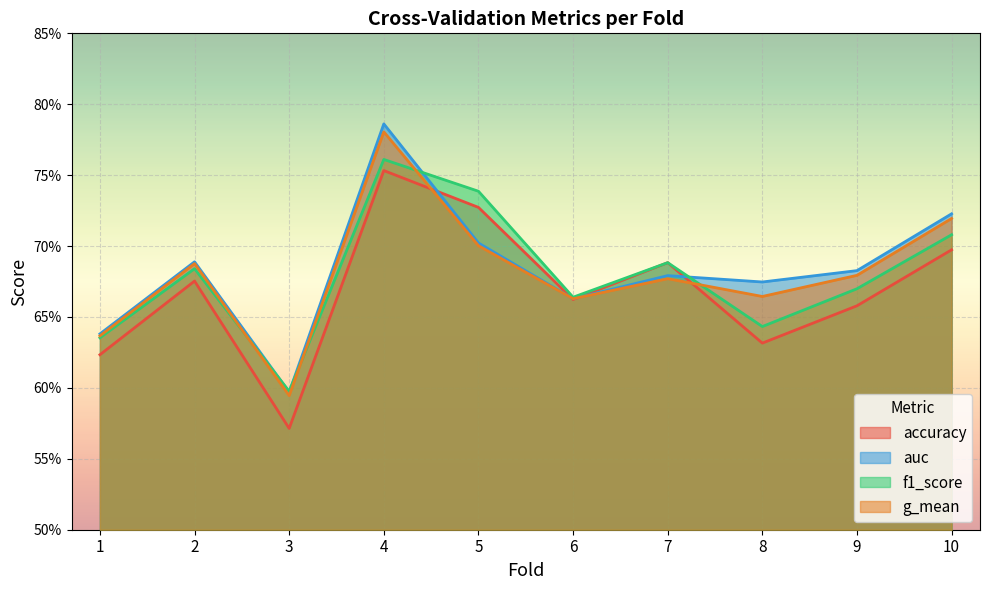

Is it true that g_mean equals 0.6 at 3?

True